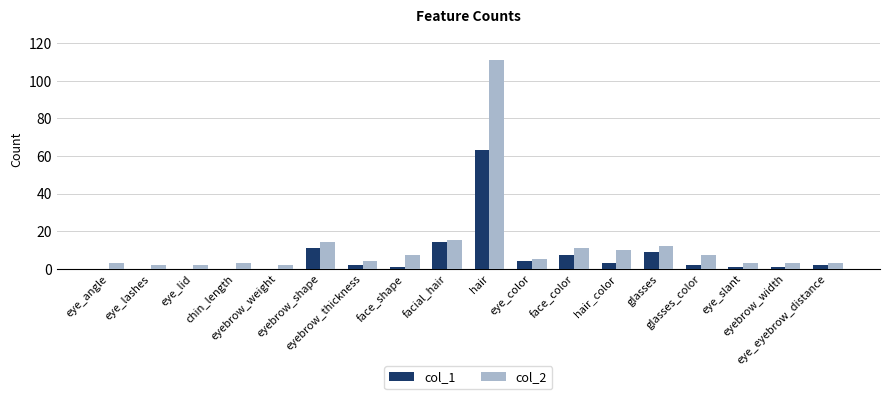

What is the maximum value shown in the chart?

111